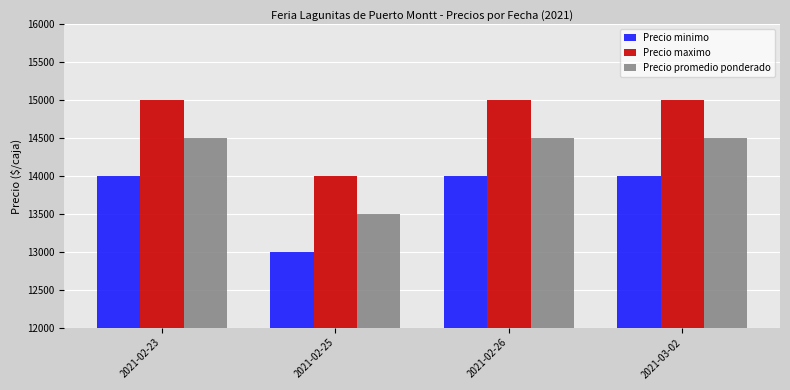

How many data points in Precio promedio ponderado are less than 14500?

1